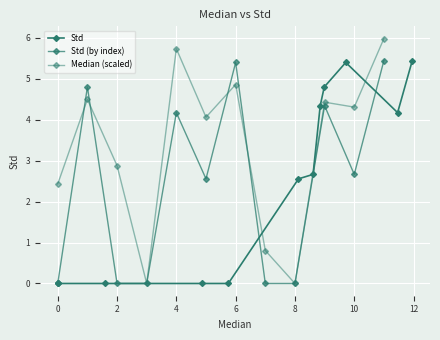

How many data points in Std are above 2?

7